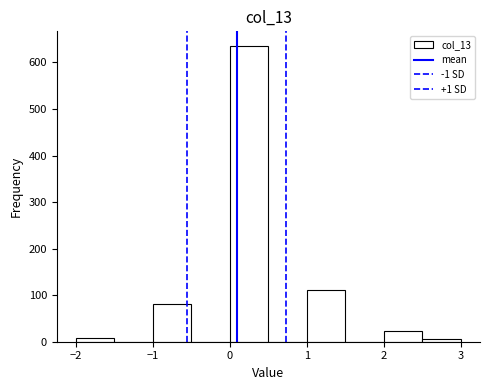

Reading left to right, transcribe this chart: for each bar, give the range it covers on the x-axis and its height. The values are not printed on the chart, so give them approximately, as read against the axis.

-2.0 to -1.5: under 10
-1.5 to -1.0: 0
-1.0 to -0.5: 80
-0.5 to 0.0: 0
0.0 to 0.5: 640
0.5 to 1.0: 0
1.0 to 1.5: 110
1.5 to 2.0: 0
2.0 to 2.5: 20
2.5 to 3.0: under 10